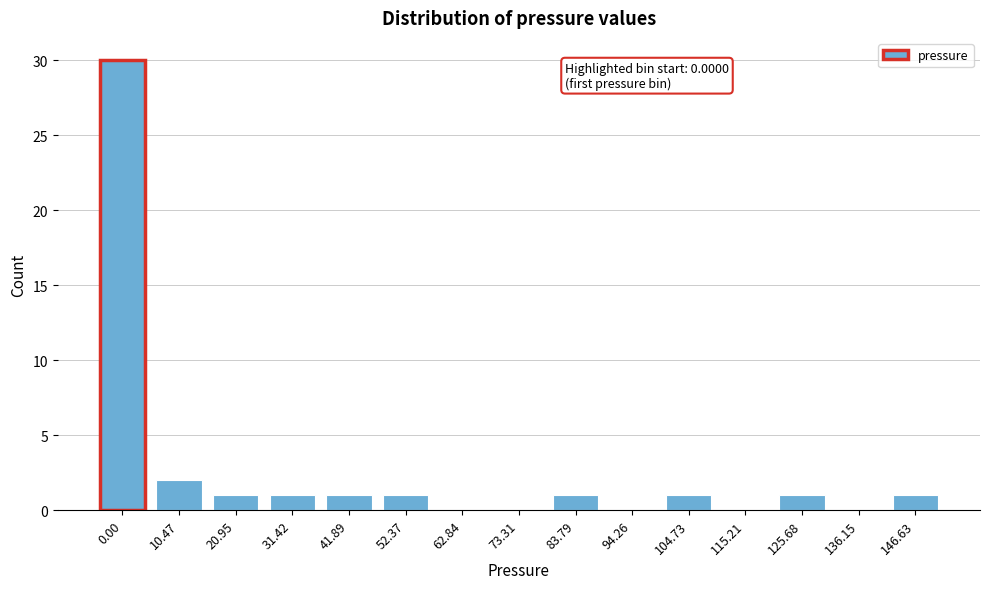

Reading left to right, what are all the values shown in this chart?

0.00=30	10.47=2	20.95=1	31.42=1	41.89=1	52.37=1	62.84=0	73.31=0	83.79=1	94.26=0	104.73=1	115.21=0	125.68=1	136.15=0	146.63=1